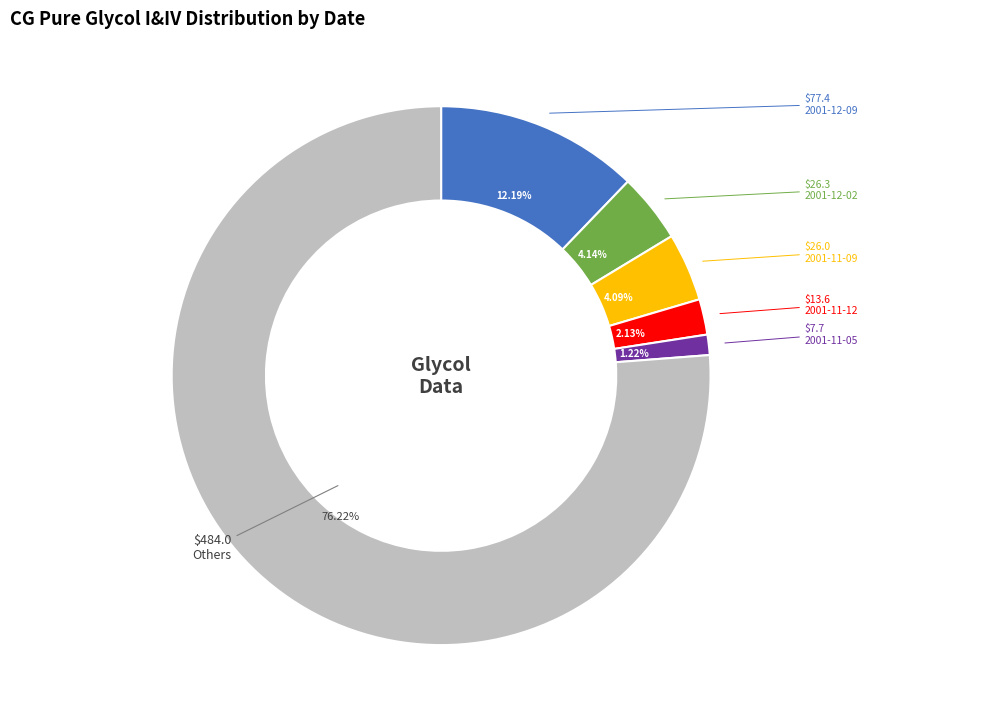

How many segments does this pie chart have?

6